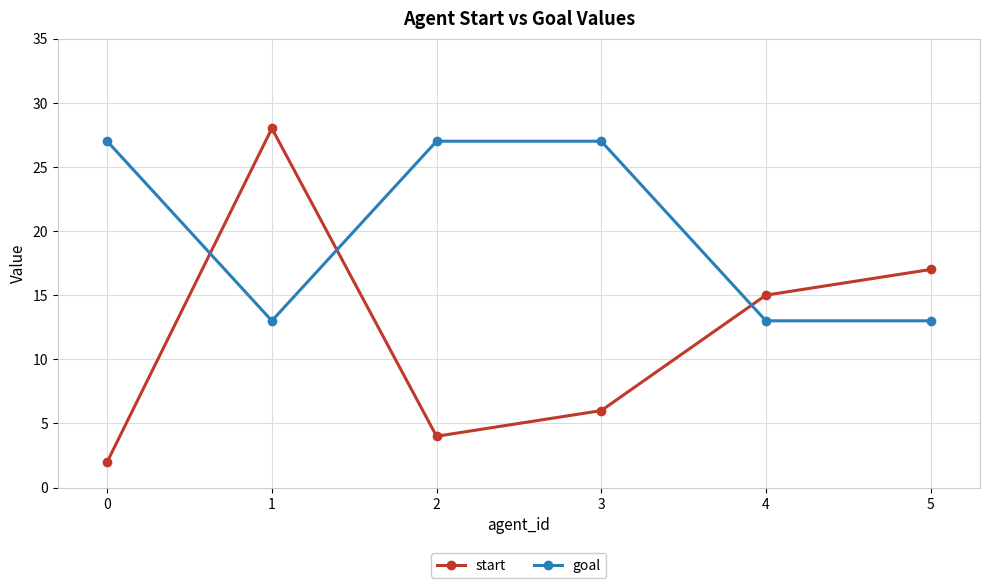

What is the sum of all start values?

72